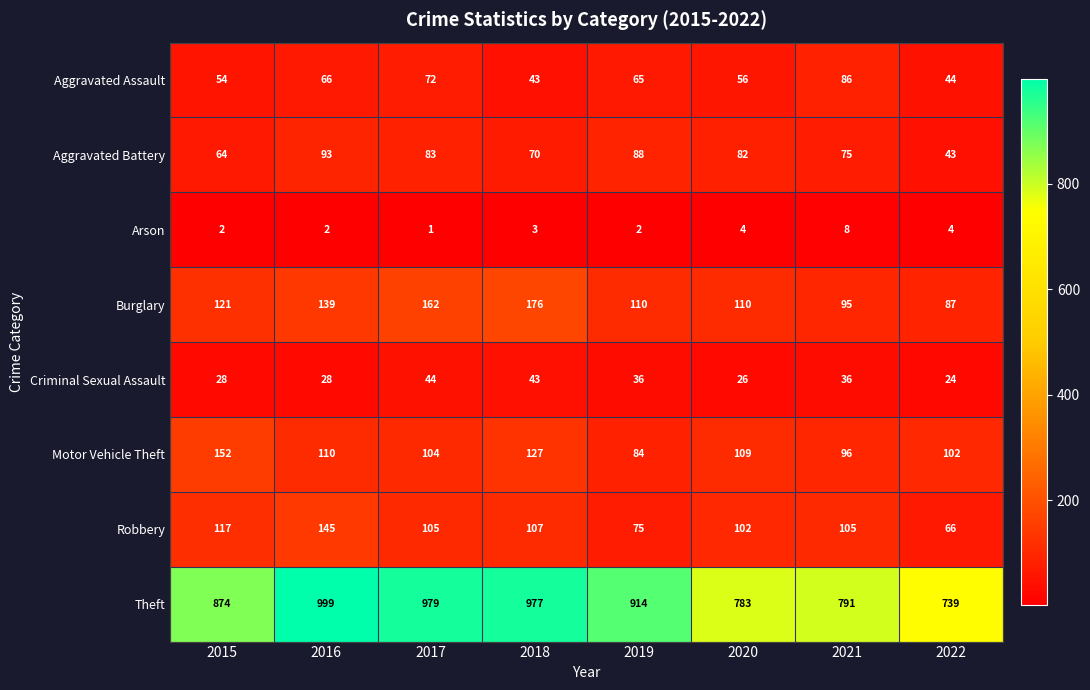

Is the value of Arson at 2020 greater than the value of Robbery at 2022?

No